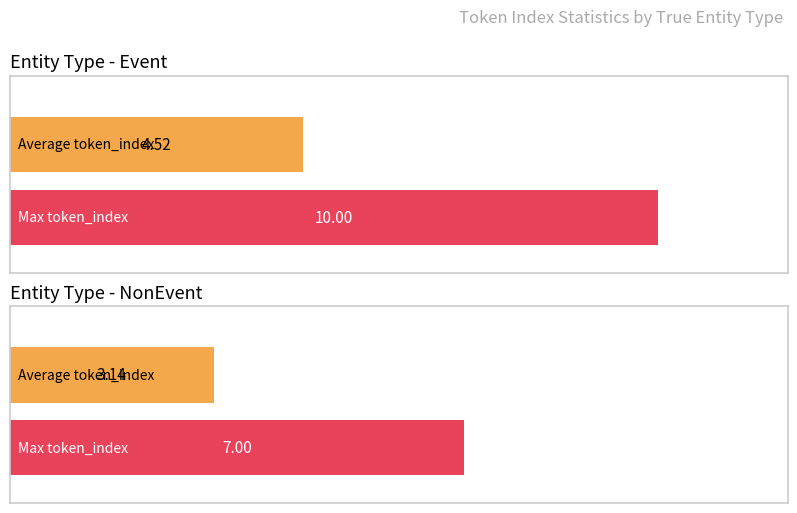

What is the label of the 2nd bar from the left?

NonEvent